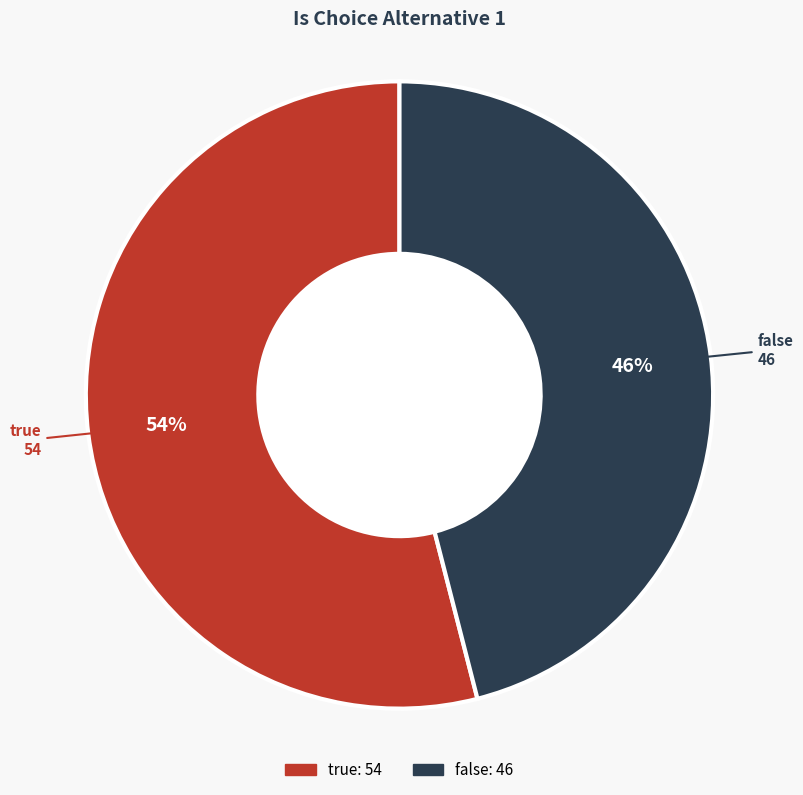

True or false: true accounts for 54% of the total.

True